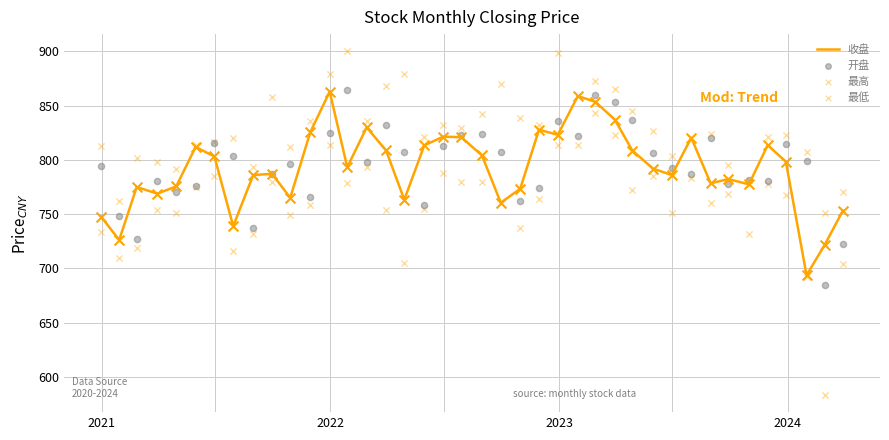

What is the minimum value for 收盘?

693.6